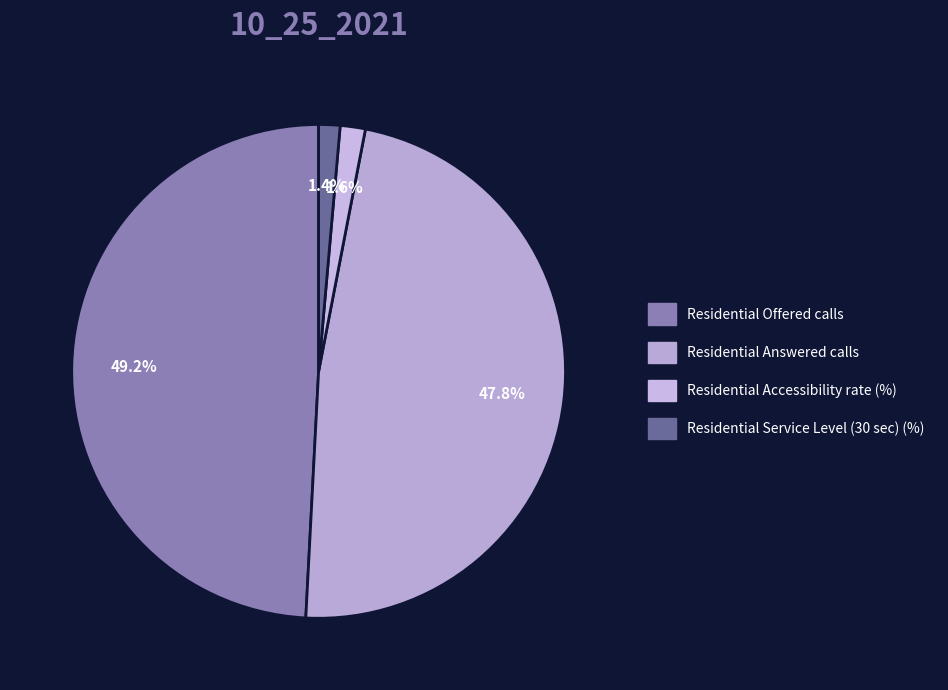

The Residential Service Level (30 sec) (%) slice represents 16% of the pie. True or false?

False